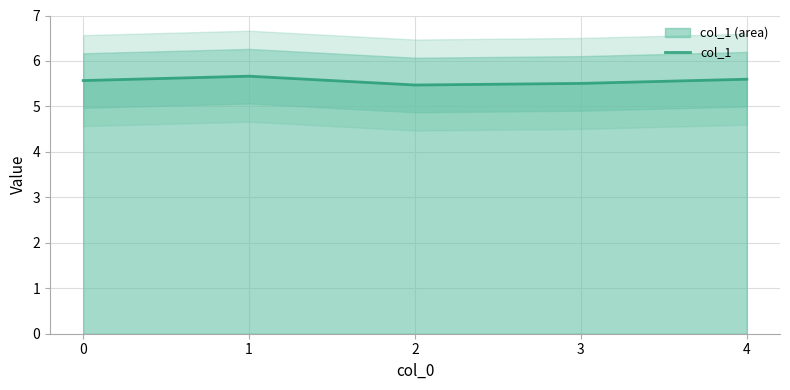

What is the value of the 5th point from the left?

5.6